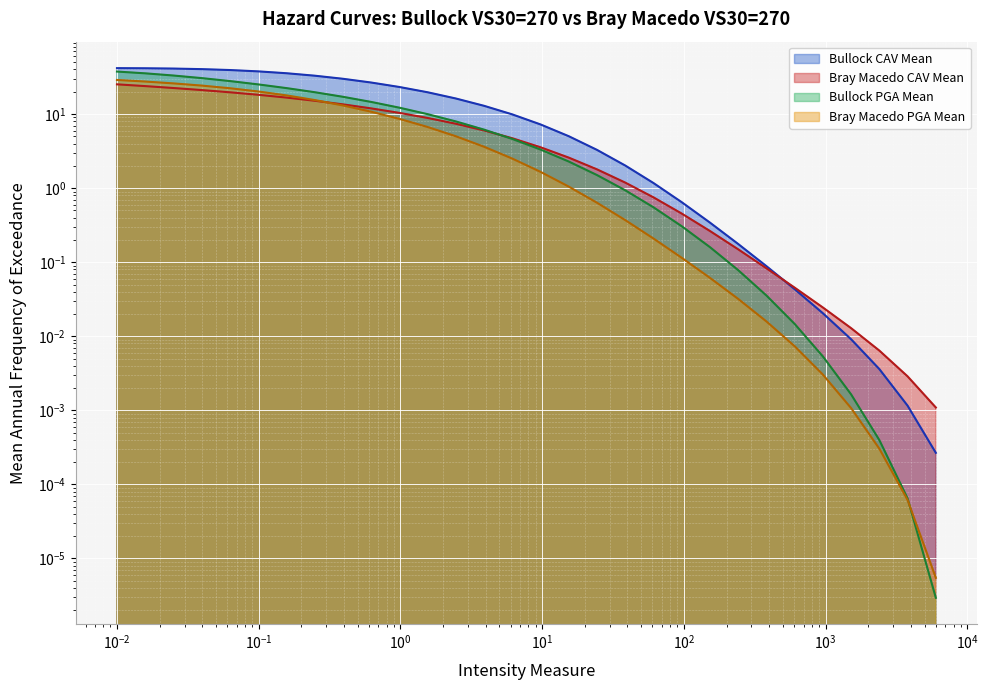

How many data points does each series have?

30